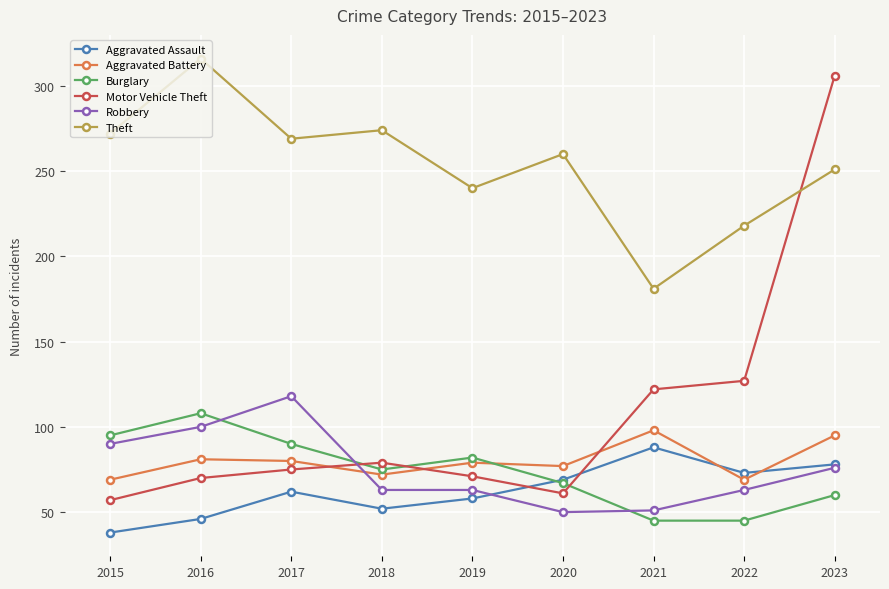

What is the difference between the highest and lowest values at 2019?

182